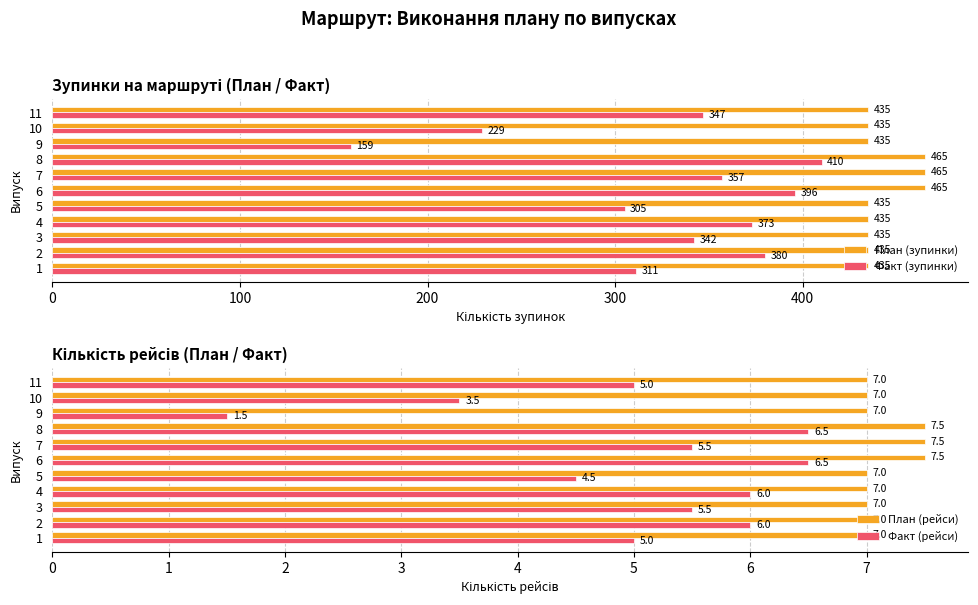

How many План (рейси) values are between 7 and 8?

11